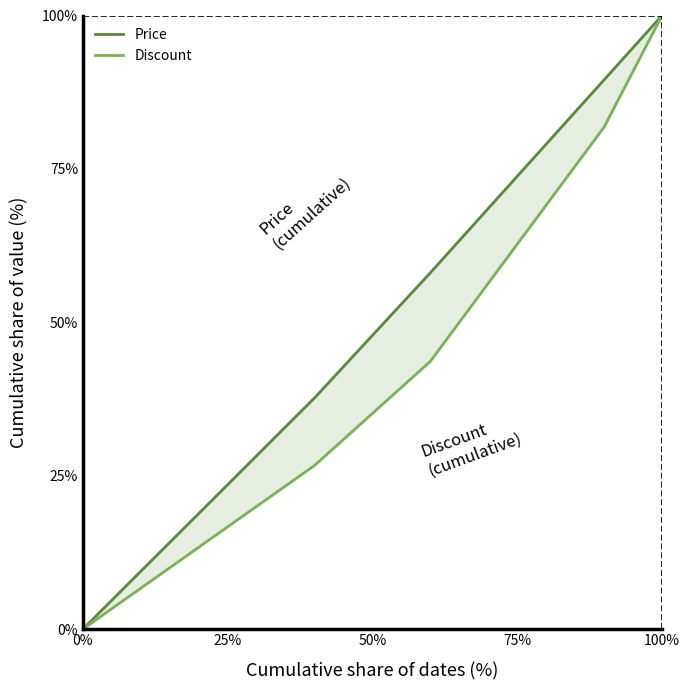

What is the value of the Price point at the 17th from the left?

0.8